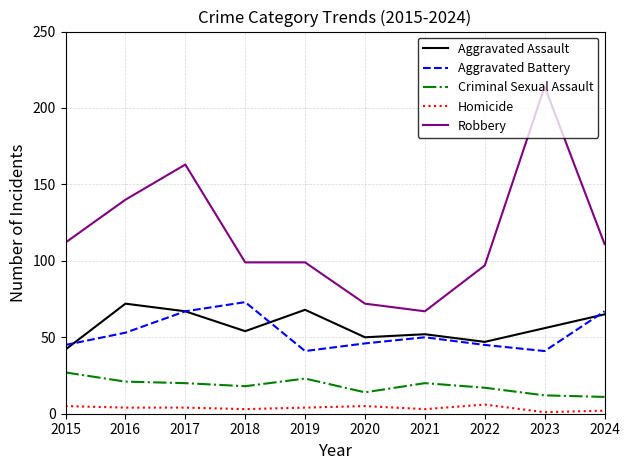

True or false: Robbery has a value of 94 at 2021.

False